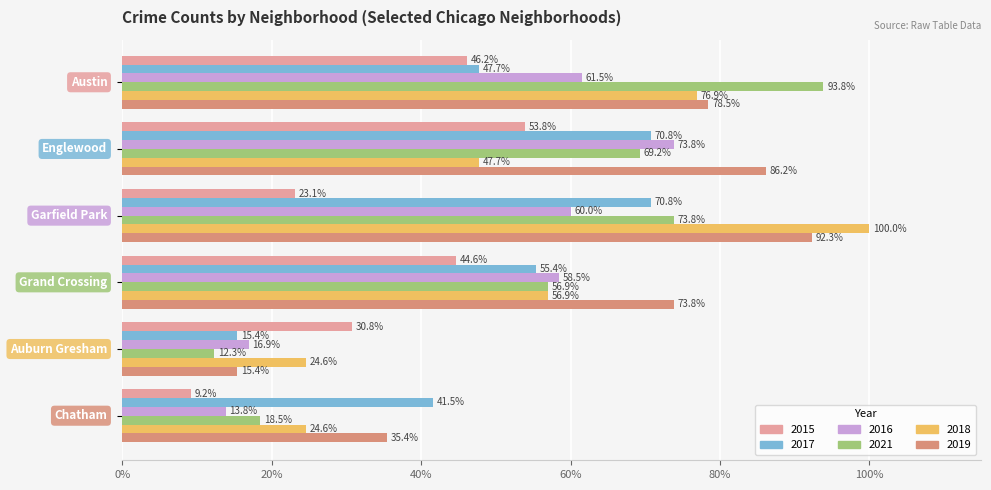

Which series has the largest total across all categories?

2019